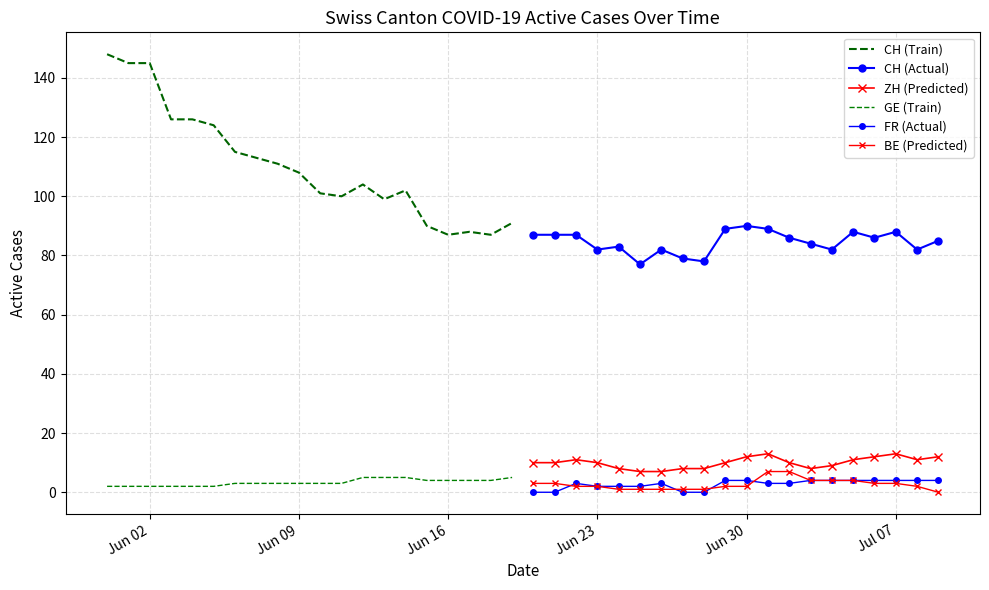

How many data points in BE (Predicted) are above 2?

9